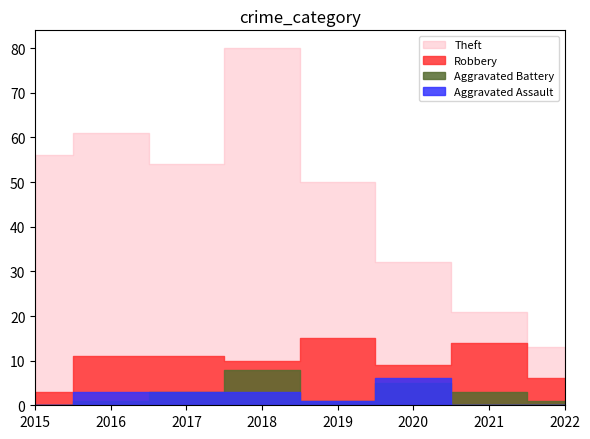

Is the value of Theft at 2019 greater than the value of Aggravated Assault at 2022?

Yes